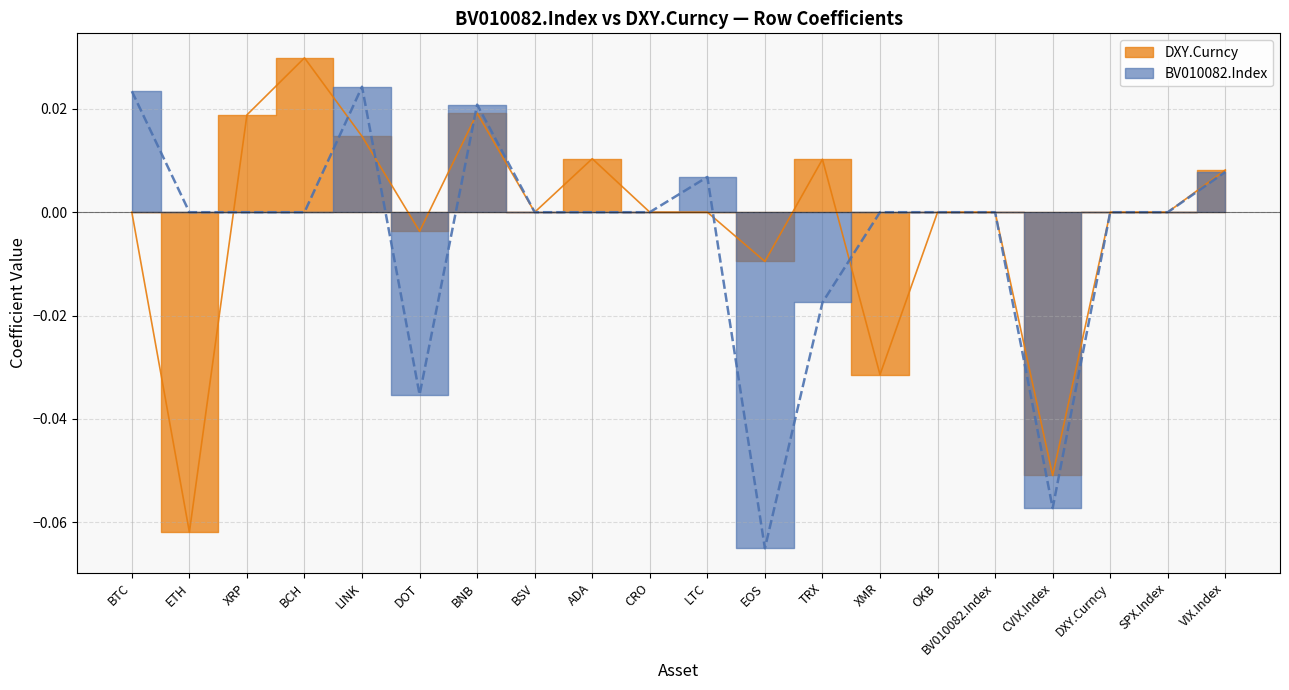

The BV010082.Index series shows 0.0 at VIX.Index. True or false?

True